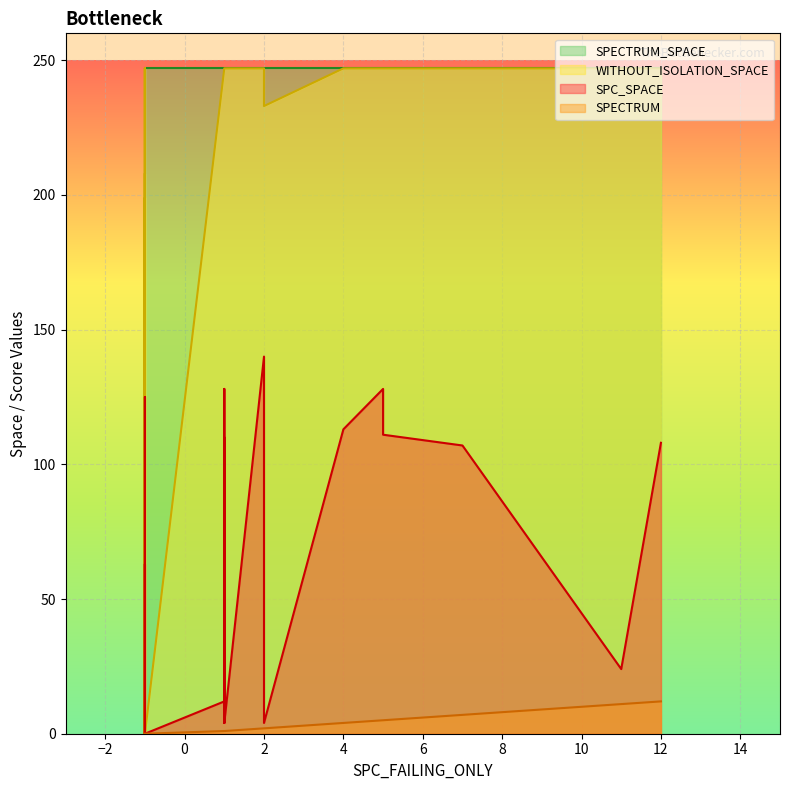

Count the number of categories in the chart.

33